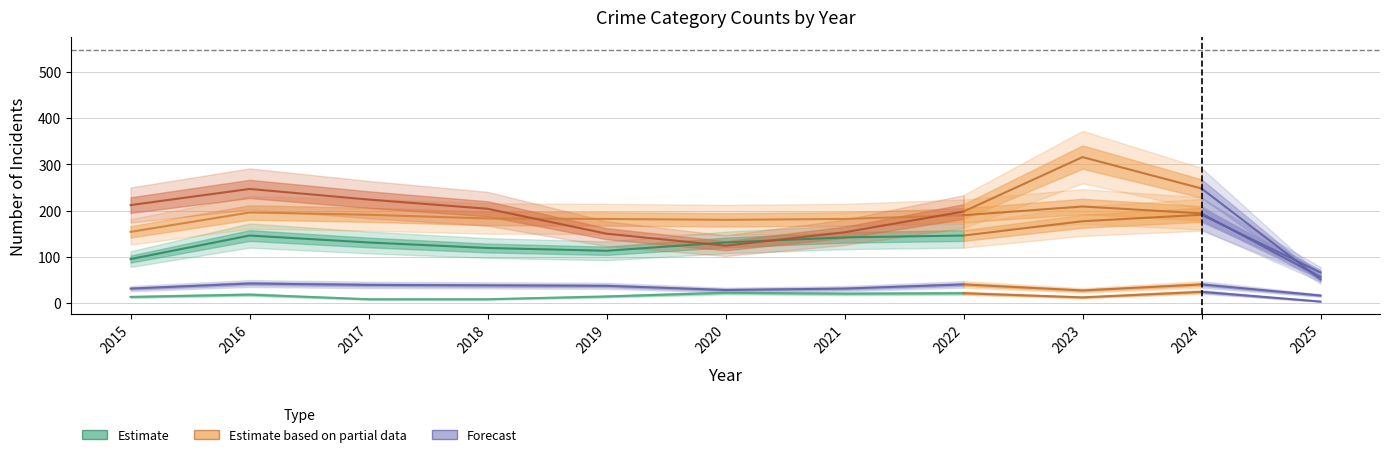

Is the value of Aggravated Assault at 2022 greater than the value of Aggravated Battery at 2020?

No